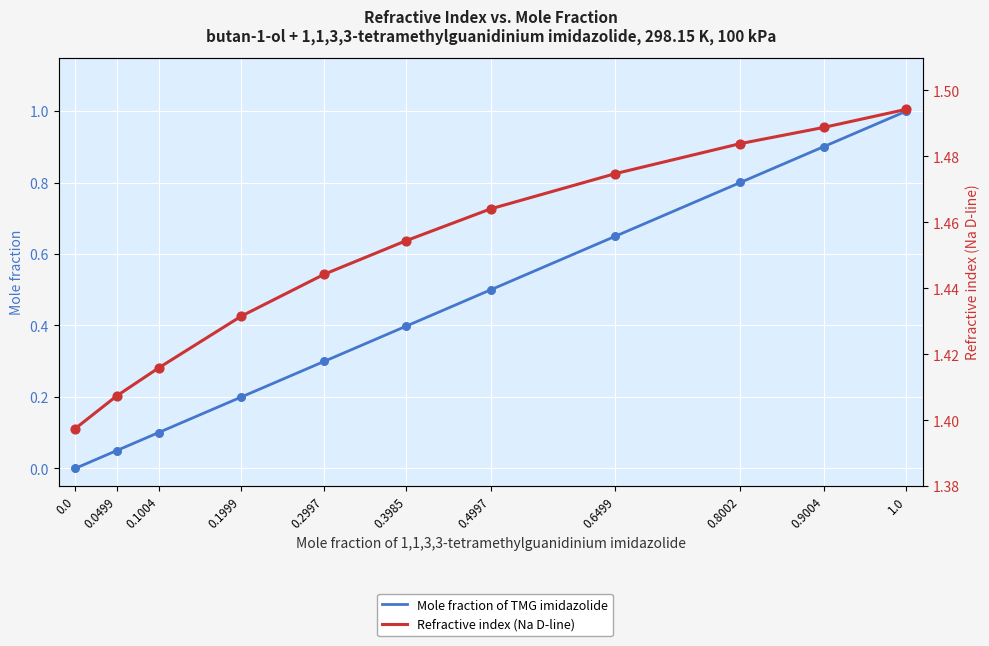

What are all the series names shown in the legend?

Mole fraction of TMG imidazolide, Refractive index (Na D-line)